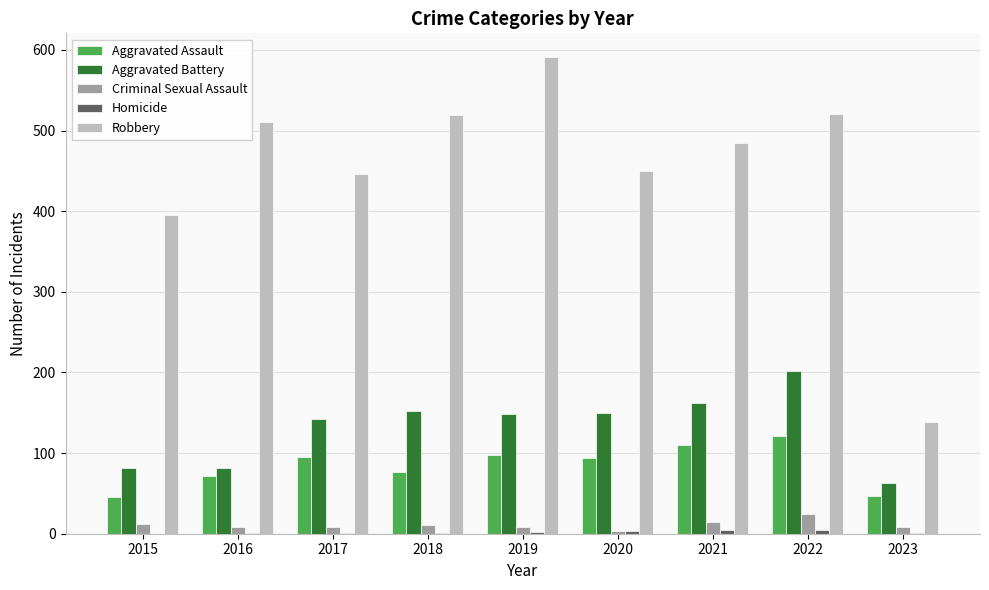

True or false: Robbery has a value of 717 at 2021.

False